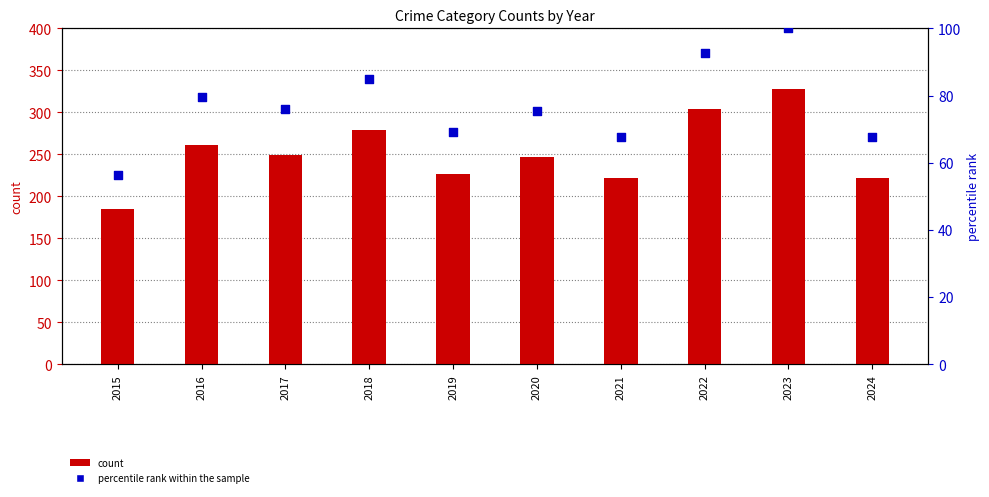

Is the value of count at 2023 greater than the value of percentile rank within the sample at 2023?

Yes